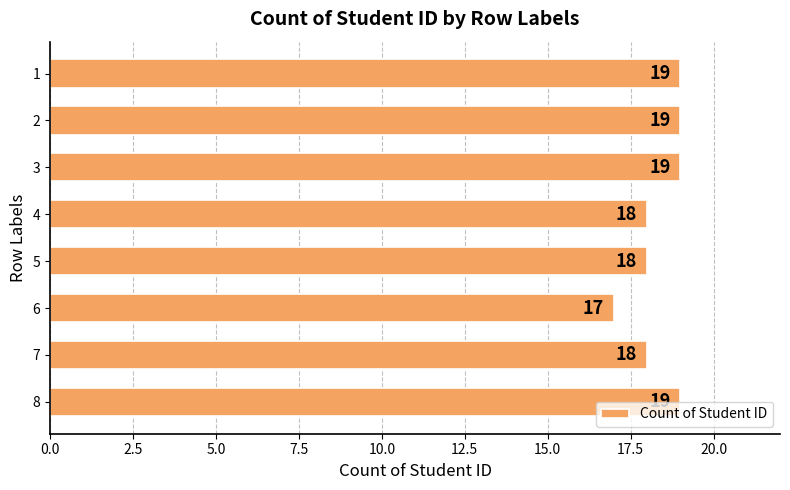

What is the difference between the maximum and minimum values?

2